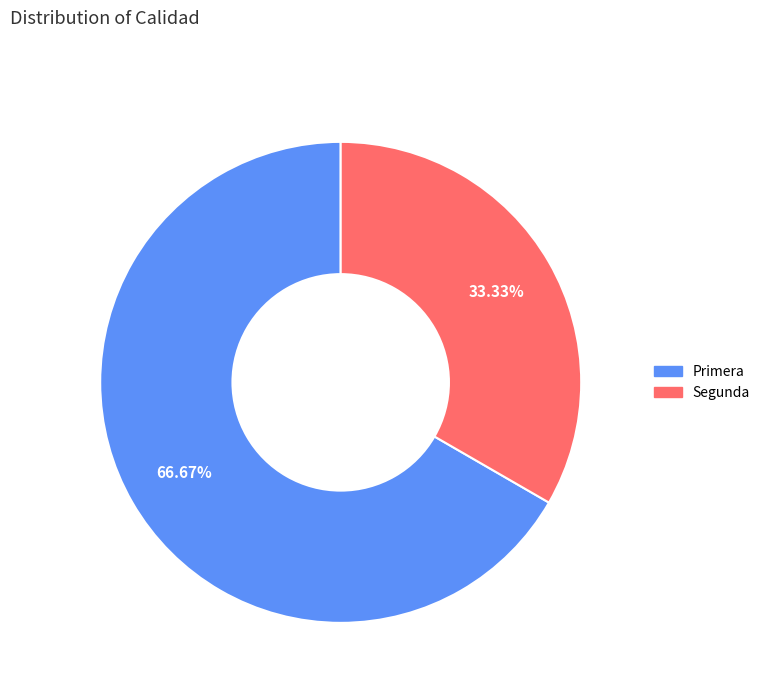

To the nearest percent, what is the difference between the Segunda and Primera slice percentages?

33%